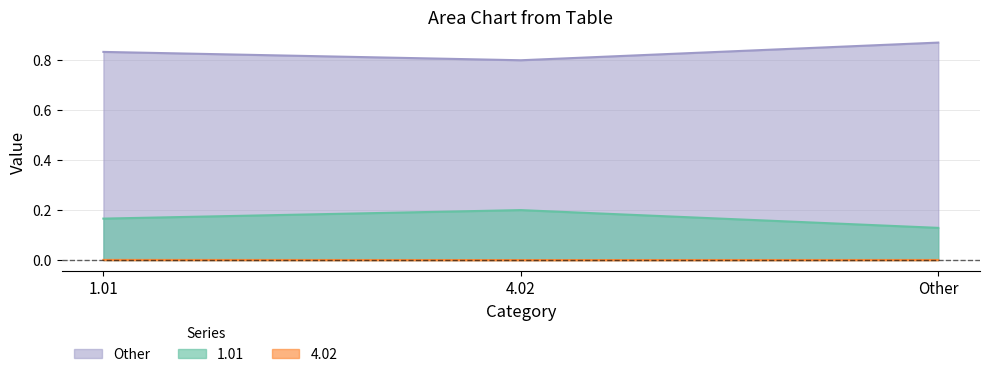

How many values in 4.02 are above zero?

2